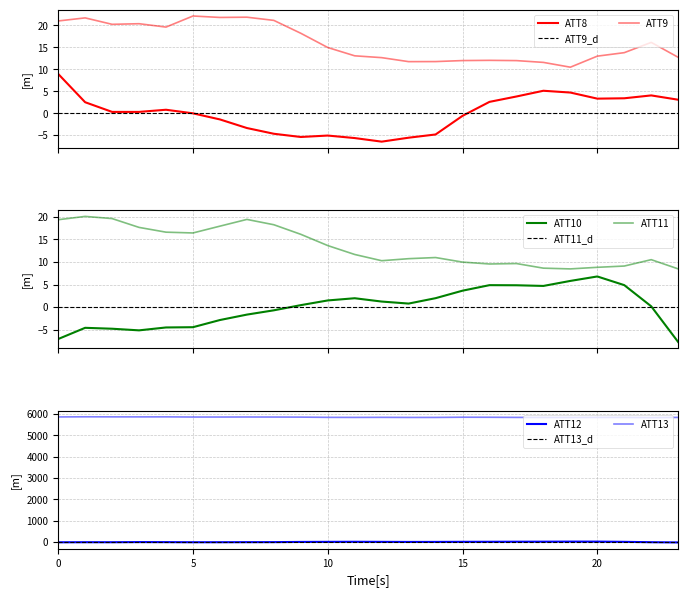

Reading left to right, transcribe all the data shown in this chart.

ATT8: 0=9.0	1=2.5	2=0.3	3=0.3	4=0.8	5=-0.0	6=-1.4	7=-3.4	8=-4.7	9=-5.4	10=-5.1	11=-5.6	12=-6.5	13=-5.6	14=-4.8	15=-0.6	16=2.6	17=3.8	18=5.1	19=4.7	20=3.3	21=3.4	22=4.1	23=3.1
ATT9: 0=21.0	1=21.7	2=20.3	3=20.4	4=19.6	5=22.2	6=21.8	7=21.9	8=21.2	9=18.2	10=15.0	11=13.1	12=12.7	13=11.8	14=11.8	15=12.0	16=12.1	17=12.0	18=11.6	19=10.5	20=13.0	21=13.8	22=16.1	23=12.7
ATT10: 0=-7.1	1=-4.6	2=-4.8	3=-5.2	4=-4.5	5=-4.5	6=-2.9	7=-1.7	8=-0.7	9=0.4	10=1.5	11=2.0	12=1.2	13=0.8	14=2.0	15=3.6	16=4.9	17=4.8	18=4.7	19=5.8	20=6.8	21=4.9	22=0.2	23=-7.7
ATT11: 0=19.4	1=20.1	2=19.6	3=17.7	4=16.6	5=16.4	6=17.9	7=19.4	8=18.3	9=16.1	10=13.6	11=11.7	12=10.3	13=10.7	14=11.0	15=10.0	16=9.6	17=9.7	18=8.6	19=8.5	20=8.8	21=9.1	22=10.5	23=8.5
ATT12: 0=-14.7	1=-10.8	2=-11.7	3=-4.7	4=-7.3	5=-12.3	6=-11.3	7=-8.7	8=-6.9	9=2.9	10=6.3	11=9.9	12=6.2	13=2.7	14=4.0	15=8.0	16=10.2	17=13.3	18=14.6	19=18.0	20=17.4	21=7.1	22=-10.7	23=-21.5
ATT13: 0=5868.5	1=5875.1	2=5872.2	3=5870.9	4=5872.2	5=5864.1	6=5863.9	7=5865.8	8=5863.5	9=5860.3	10=5849.2	11=5846.8	12=5849.9	13=5845.4	14=5845.9	15=5855.8	16=5853.4	17=5847.0	18=5844.7	19=5842.8	20=5846.8	21=5847.0	22=5836.8	23=5846.2